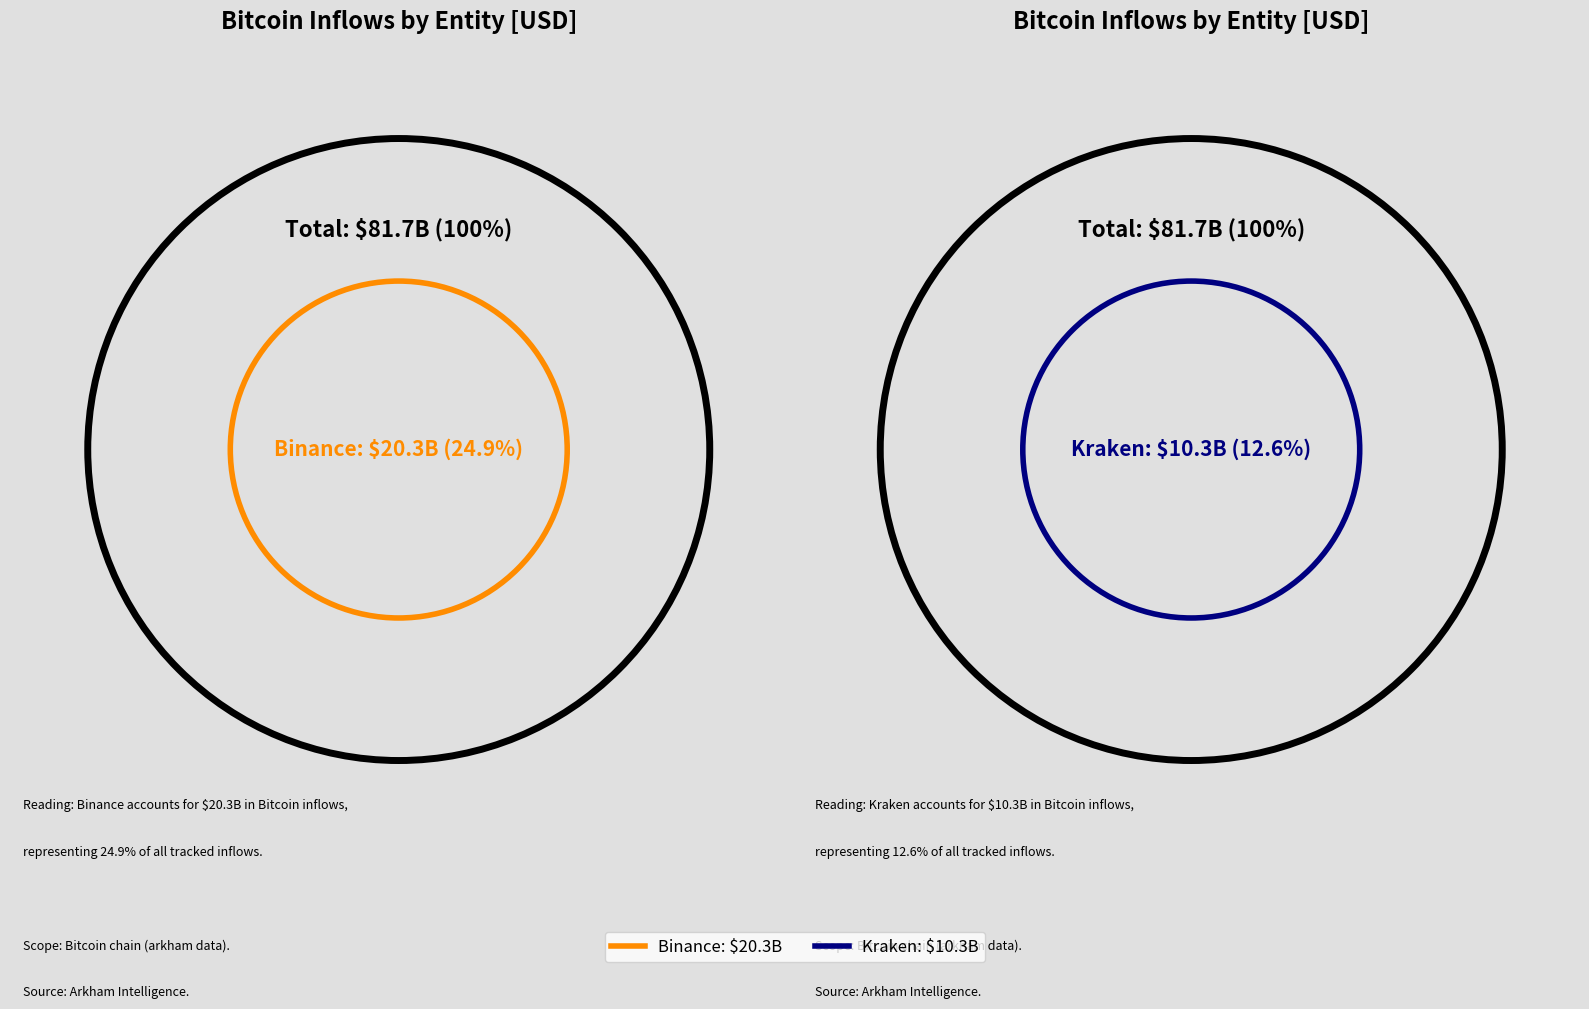

What is the largest slice in the pie chart?

Binance